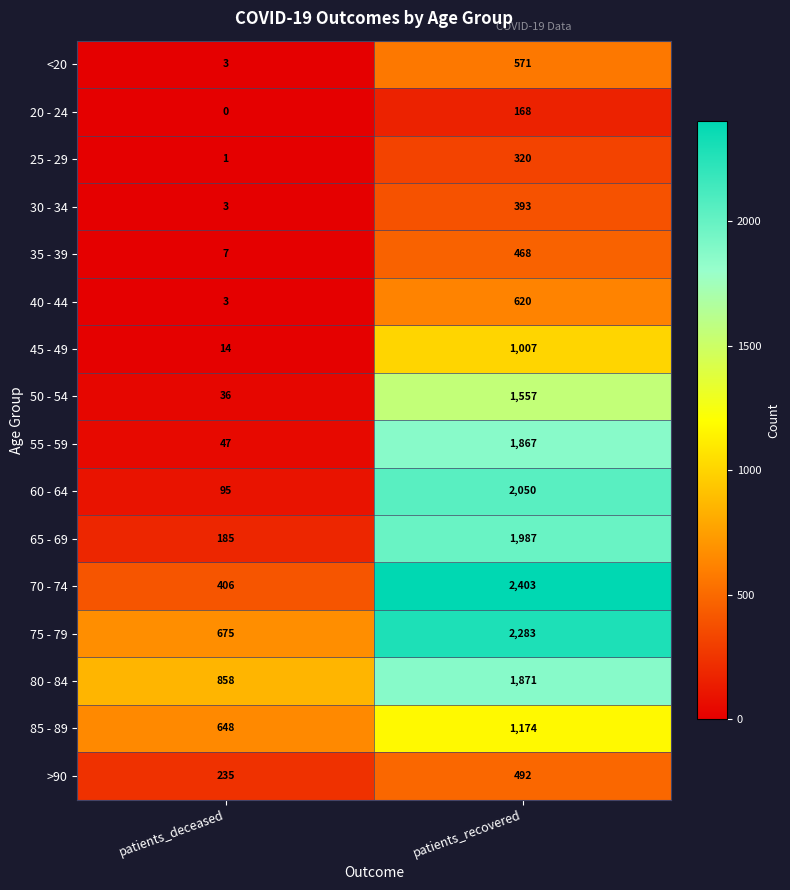

What is the approximate value of 60 - 64 at patients_deceased, to the nearest 10?

100